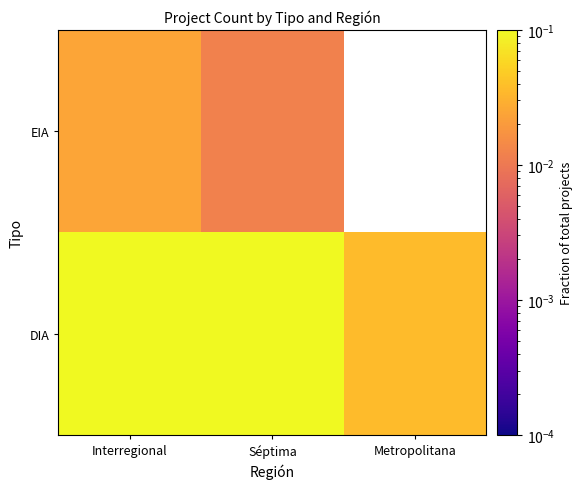

What is the total value across all series at Séptima?

0.3